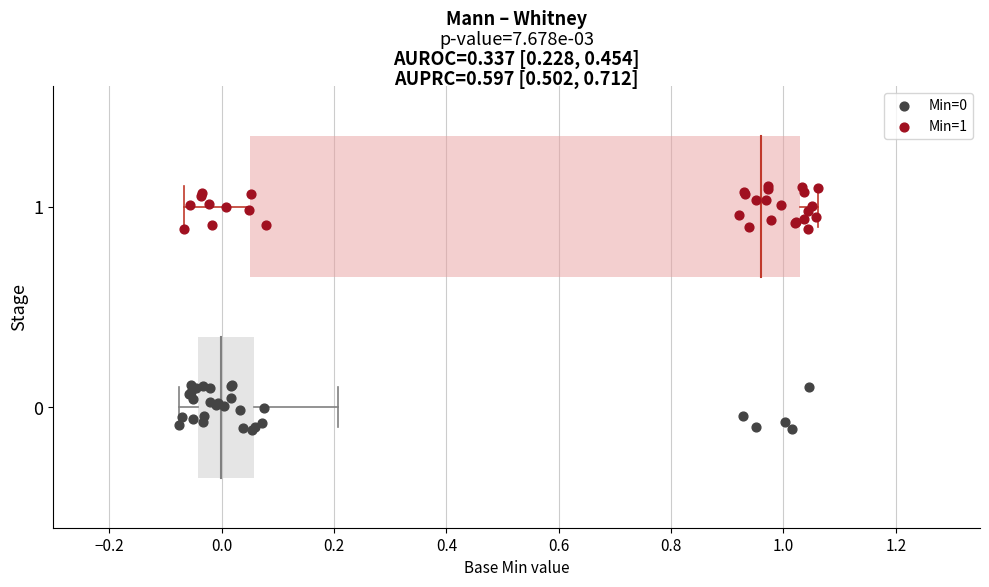

Which series contains the highest Y value?

Min=1